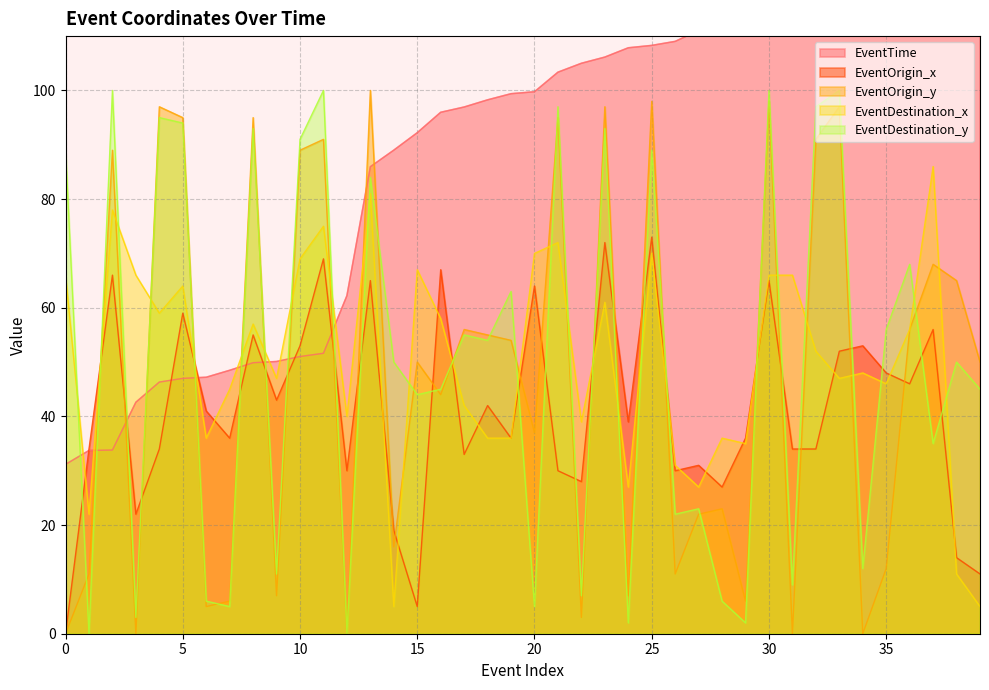

How many lines are shown in the chart?

5